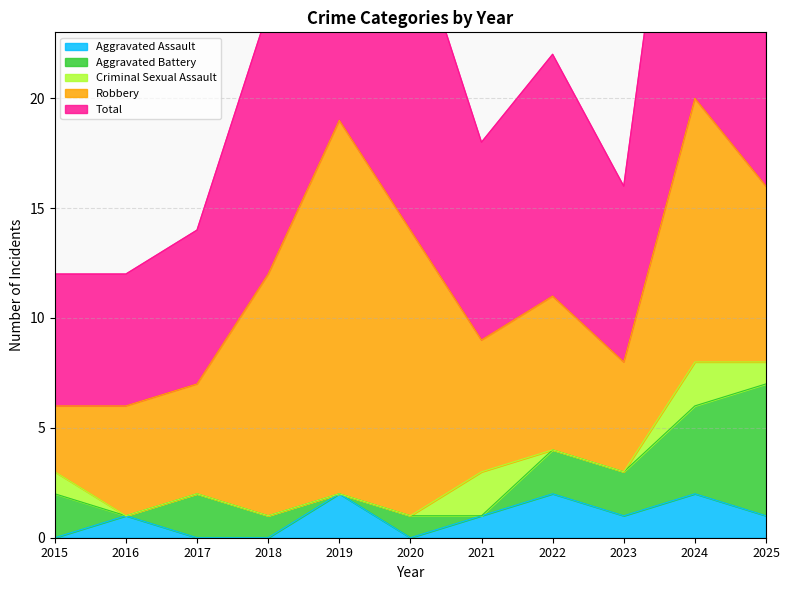

How many interior local peaks does the Criminal Sexual Assault series have?

2